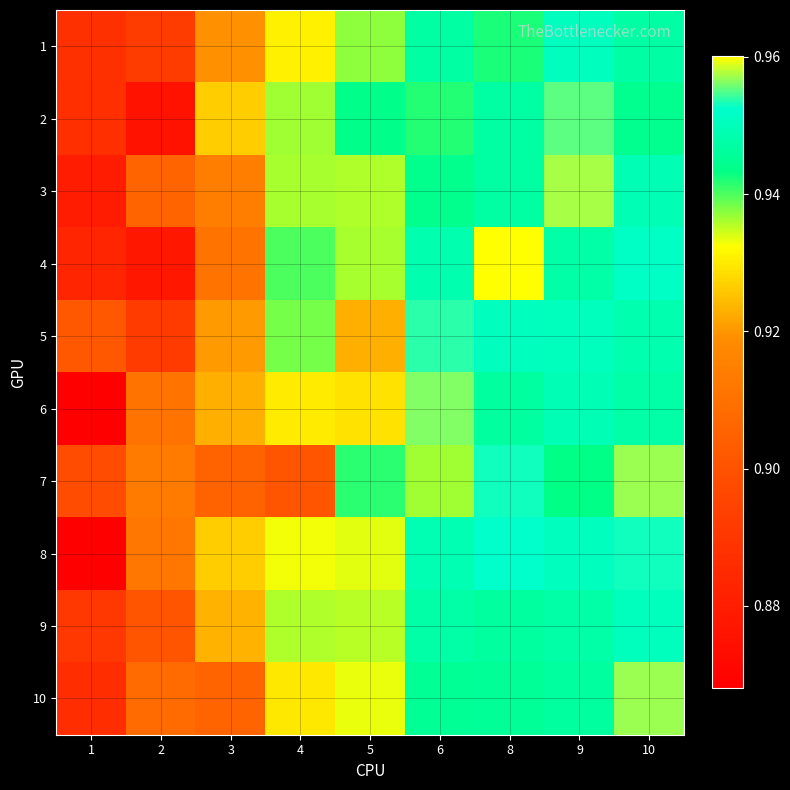

Reading right to left, list all the values displayed in this chart.

1: 10=0.9	9=1.0	8=0.9	6=0.9	5=0.9	4=0.9	3=0.9	2=0.9	1=0.9
2: 10=0.9	9=1.0	8=0.9	6=0.9	5=0.9	4=0.9	3=0.9	2=0.9	1=0.9
3: 10=0.9	9=1.0	8=0.9	6=0.9	5=0.9	4=0.9	3=0.9	2=0.9	1=0.9
4: 10=1.0	9=0.9	8=1.0	6=0.9	5=0.9	4=0.9	3=0.9	2=0.9	1=0.9
5: 10=0.9	9=1.0	8=1.0	6=1.0	5=0.9	4=0.9	3=0.9	2=0.9	1=0.9
6: 10=0.9	9=0.9	8=0.9	6=1.0	5=0.9	4=0.9	3=0.9	2=0.9	1=0.9
7: 10=1.0	9=0.9	8=1.0	6=0.9	5=0.9	4=0.9	3=0.9	2=0.9	1=0.9
8: 10=1.0	9=1.0	8=1.0	6=0.9	5=0.9	4=0.9	3=0.9	2=0.9	1=0.9
9: 10=1.0	9=0.9	8=0.9	6=0.9	5=0.9	4=0.9	3=0.9	2=0.9	1=0.9
10: 10=1.0	9=0.9	8=0.9	6=0.9	5=0.9	4=0.9	3=0.9	2=0.9	1=0.9